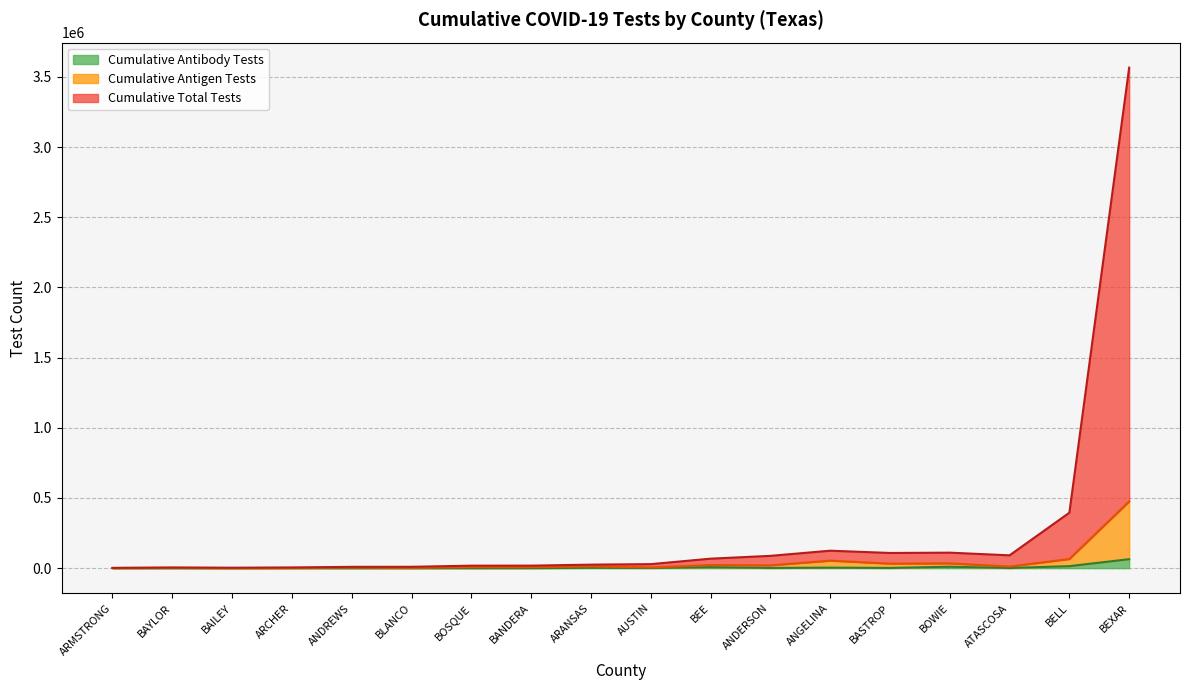

What is the lowest value of the Cumulative Total Tests series?

2026